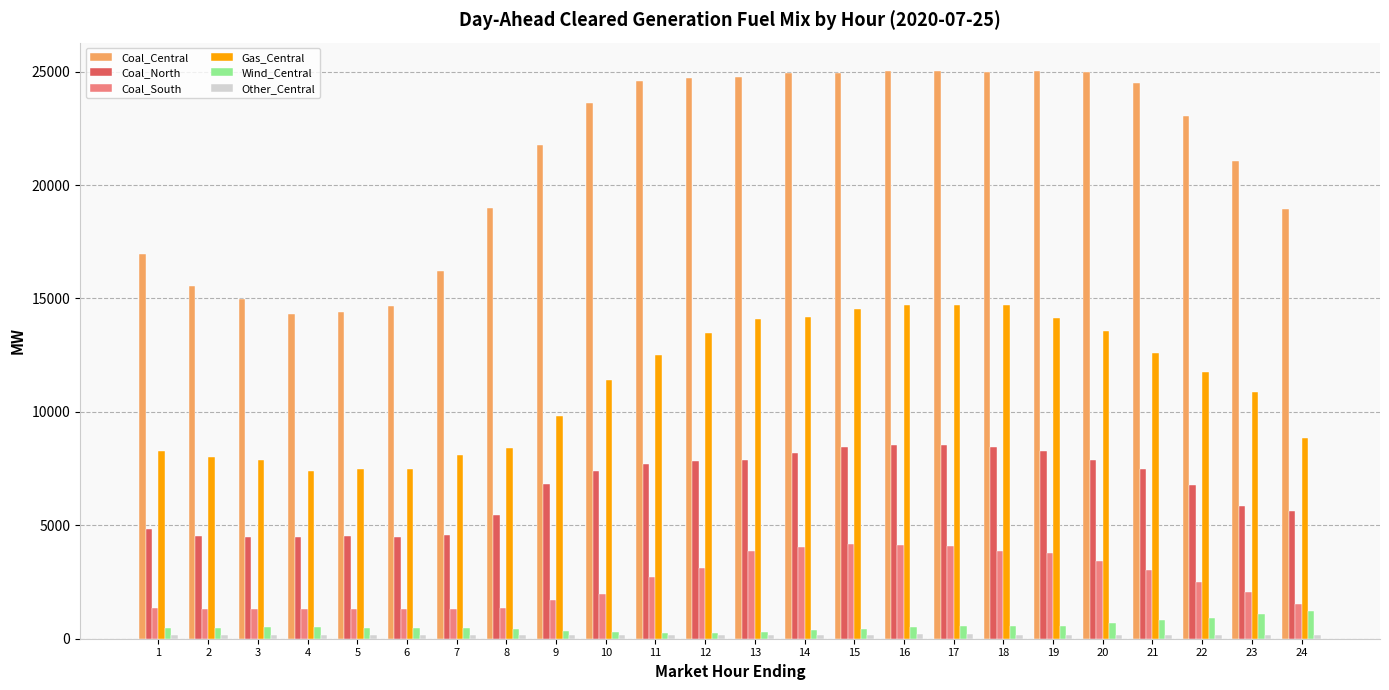

What is the value of the Wind_Central bar at the 12th from the left?

264.2